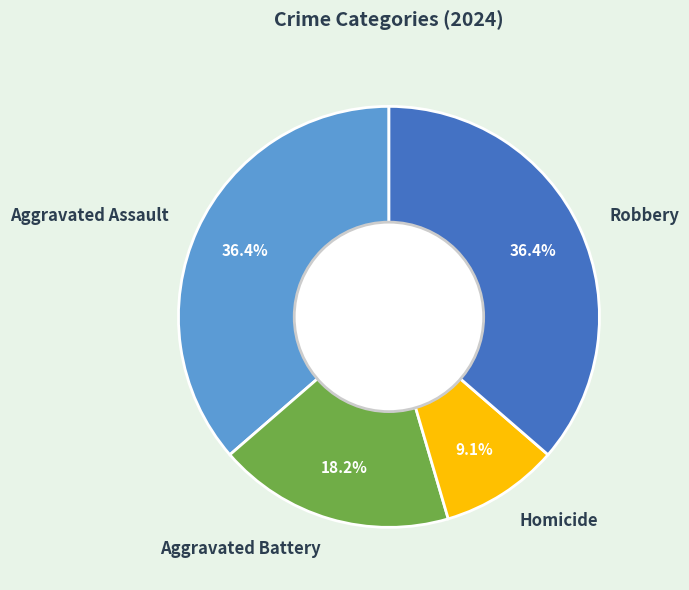

To the nearest percent, what is the difference between the largest and smallest slice percentages?

27%